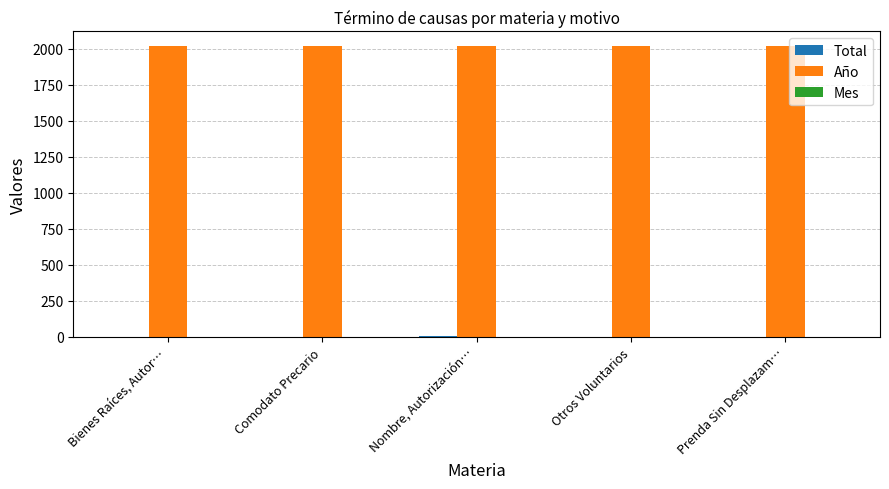

True or false: Año has a value of 1067 at Bienes Raíces, Autor….

False